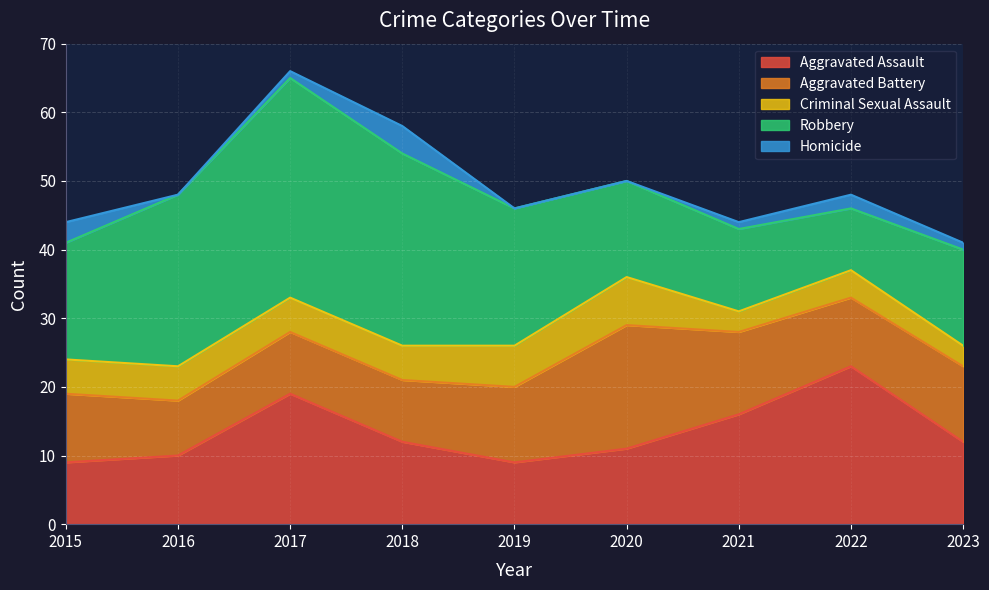

What is the value of the Robbery point at the 2nd from the left?

25